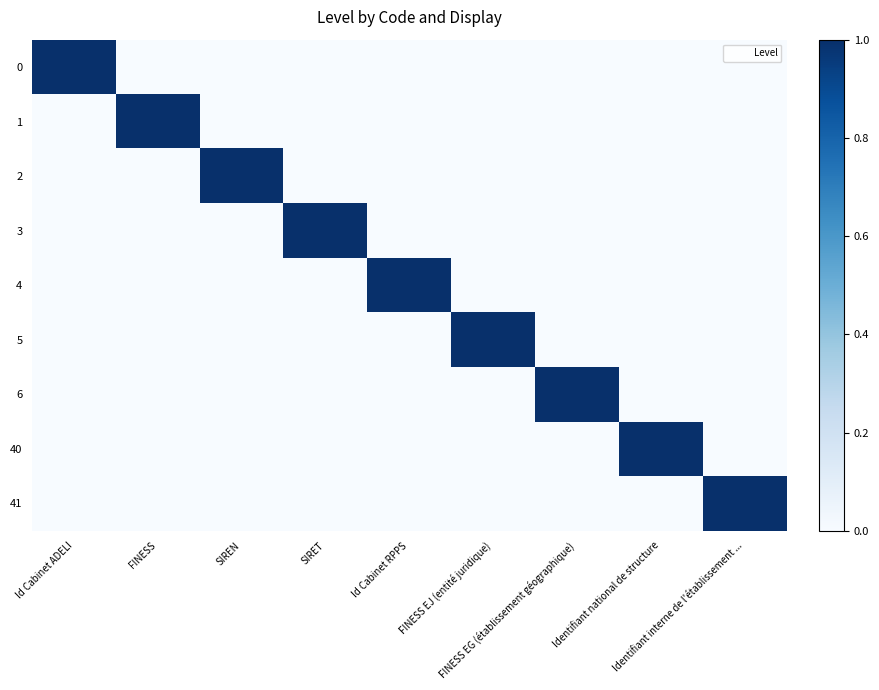

List the series in order of their peak value, lowest first.

0, 1, 2, 3, 4, 5, 6, 40, 41